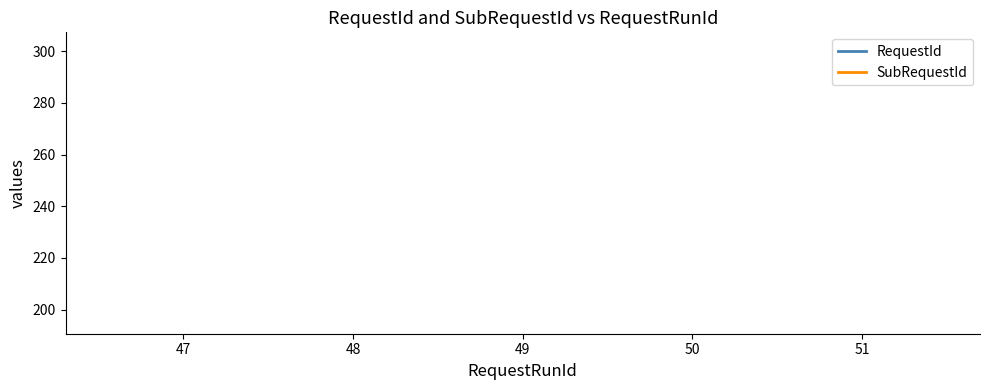

The value of SubRequestId at 49 is 274. True or false?

False